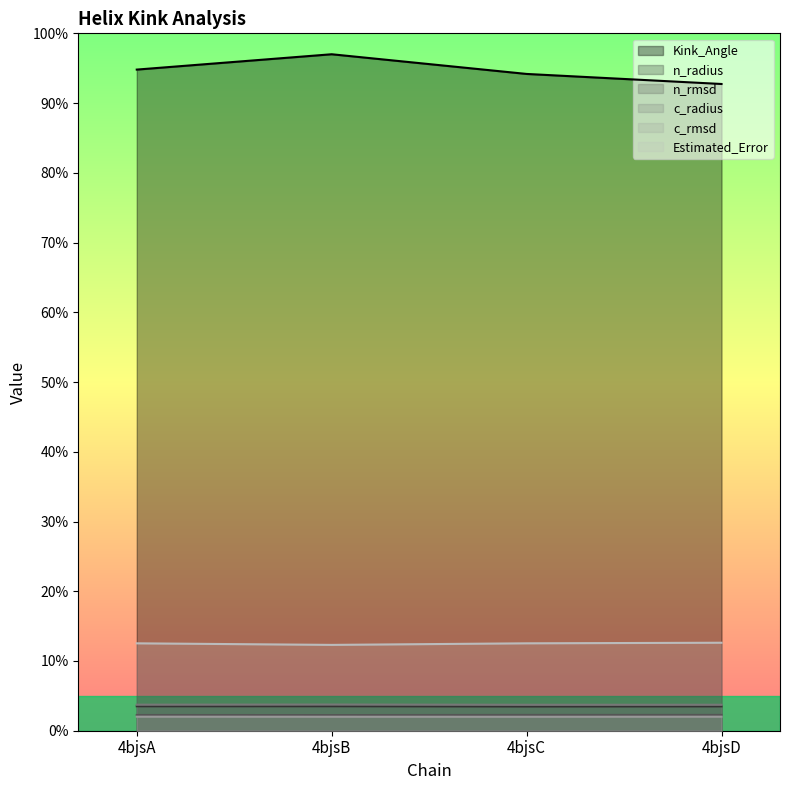

At which label does n_radius reach its peak?

4bjsB